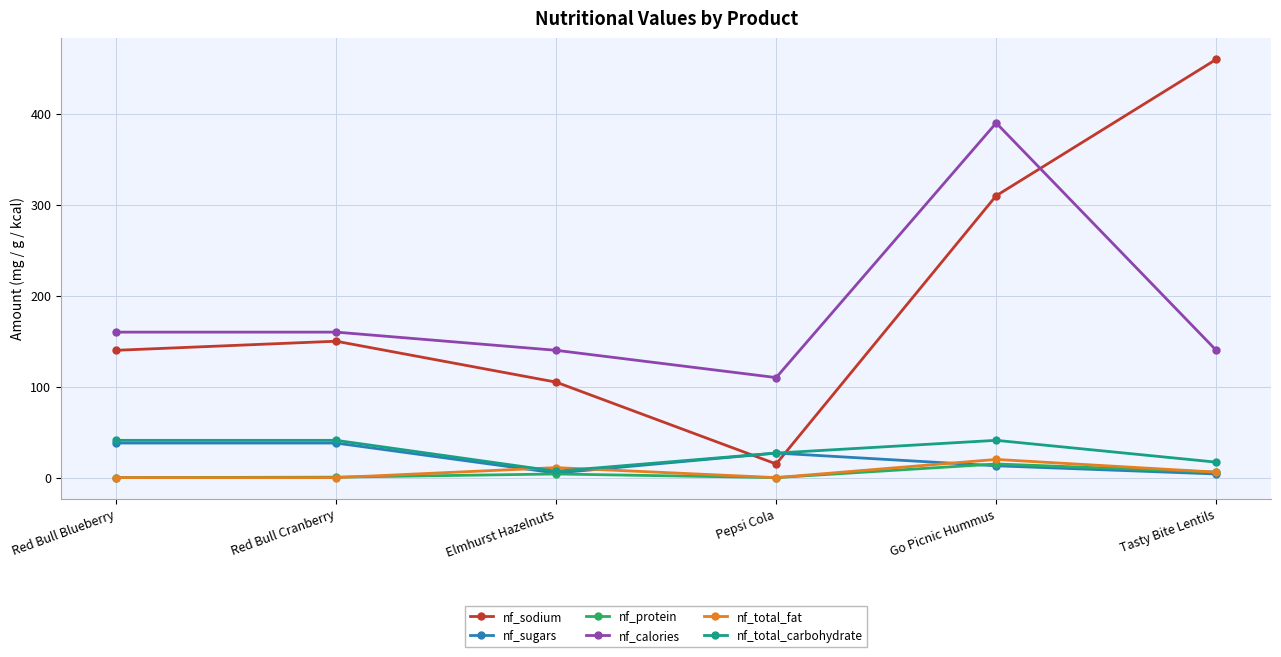

What is the difference between the highest and lowest values at Pepsi Cola?

110.0